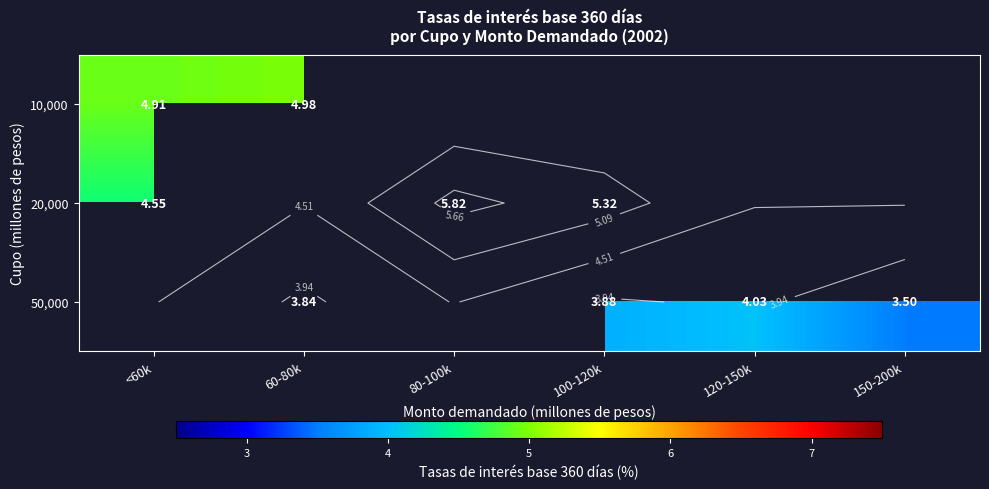

What is the maximum value shown in the chart?

5.8